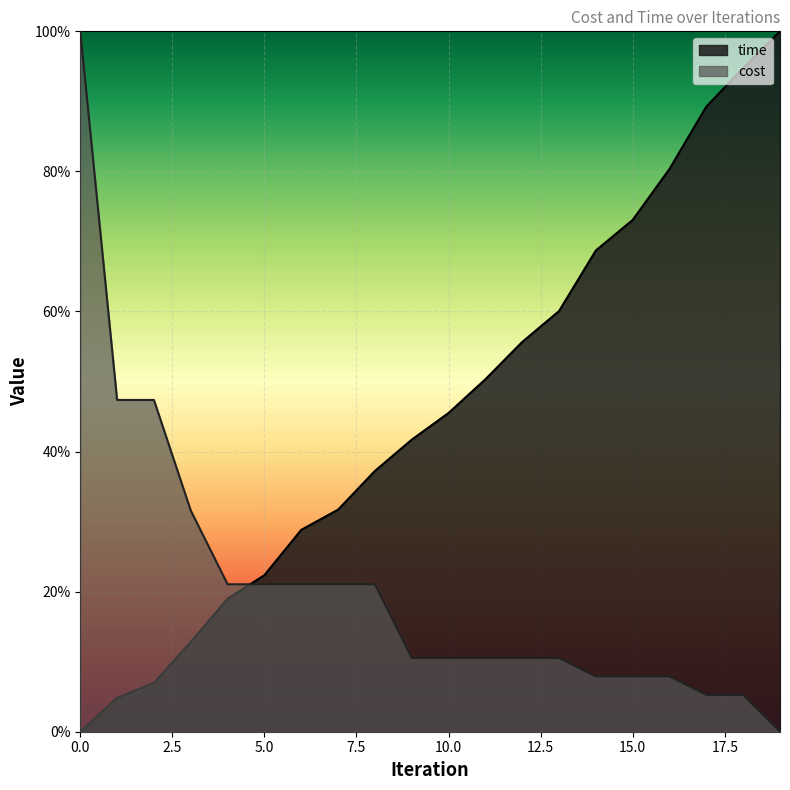

How many data points does each series have?

20